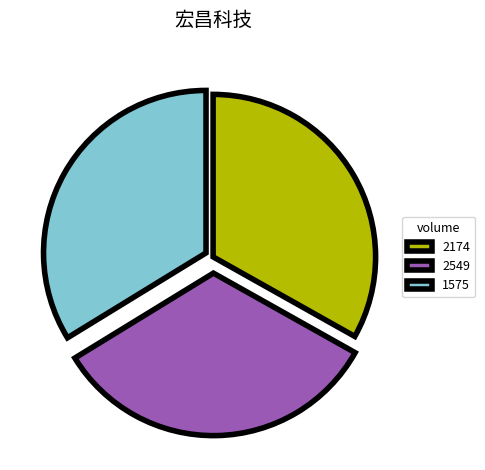

How many segments does this pie chart have?

3